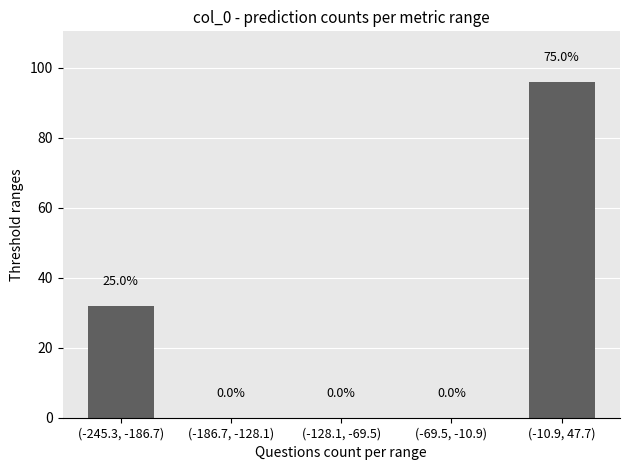

Reading left to right, extract all data points from this chart.

(-245.3, -186.7)=32	(-186.7, -128.1)=0	(-128.1, -69.5)=0	(-69.5, -10.9)=0	(-10.9, 47.7)=96